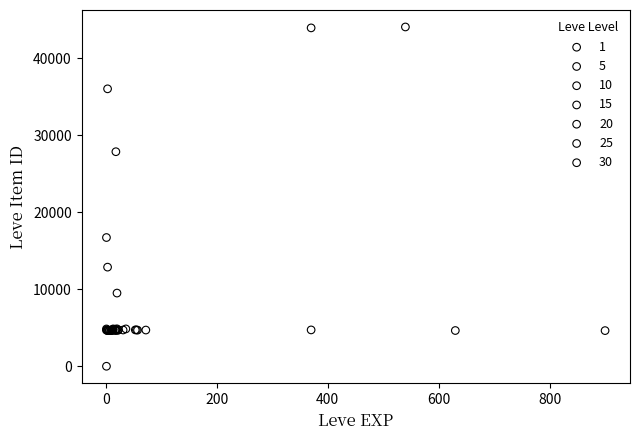

What are all the series names shown in the legend?

1, 5, 10, 15, 20, 25, 30